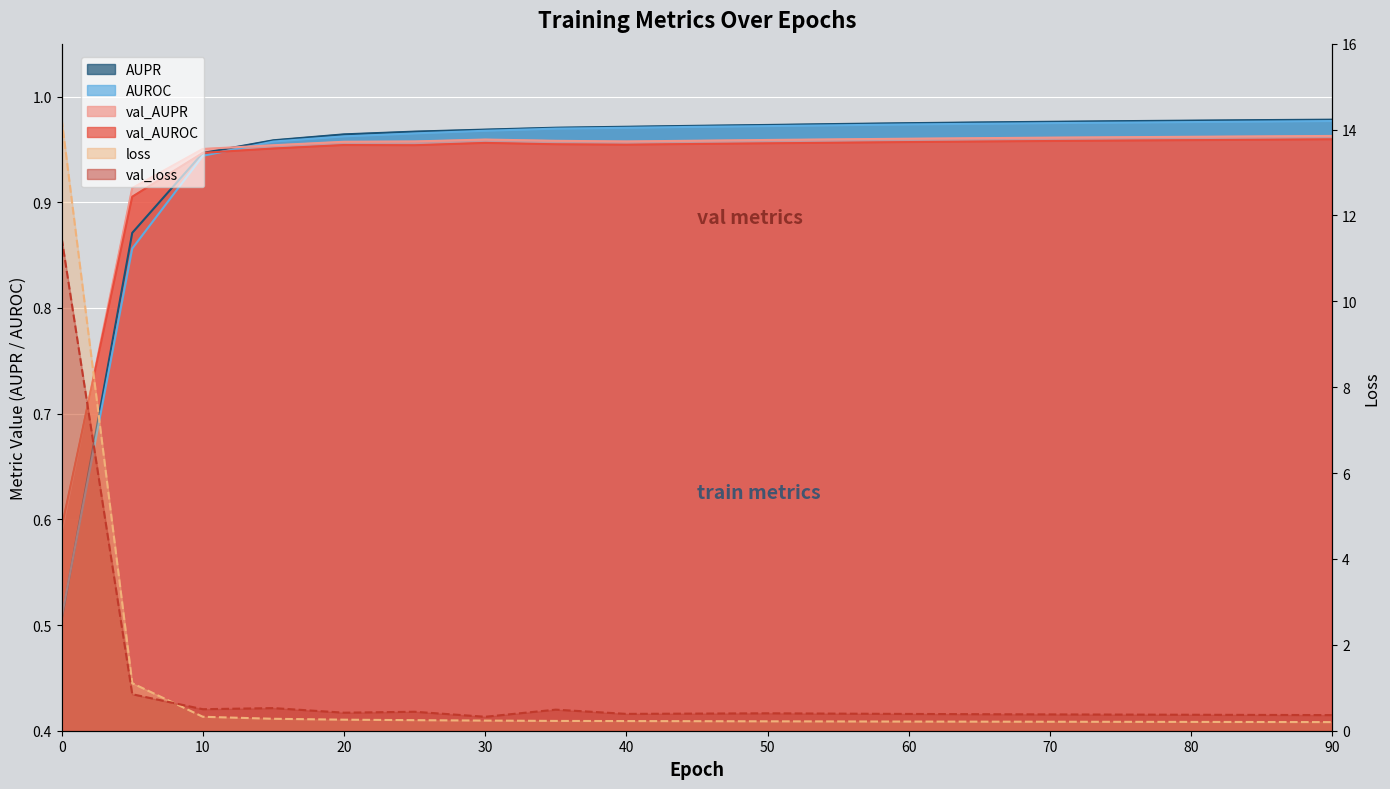

Reading left to right, what are all the values shown in this chart?

AUPR: 0=0.5	5=0.9	10=0.9	15=1.0	20=1.0	25=1.0	30=1.0	35=1.0	40=1.0	45=1.0	50=1.0	55=1.0	60=1.0	65=1.0	70=1.0	75=1.0	80=1.0	85=1.0	90=1.0
AUROC: 0=0.5	5=0.9	10=0.9	15=1.0	20=1.0	25=1.0	30=1.0	35=1.0	40=1.0	45=1.0	50=1.0	55=1.0	60=1.0	65=1.0	70=1.0	75=1.0	80=1.0	85=1.0	90=1.0
val_AUPR: 0=0.6	5=0.9	10=1.0	15=1.0	20=1.0	25=1.0	30=1.0	35=1.0	40=1.0	45=1.0	50=1.0	55=1.0	60=1.0	65=1.0	70=1.0	75=1.0	80=1.0	85=1.0	90=1.0
val_AUROC: 0=0.6	5=0.9	10=0.9	15=1.0	20=1.0	25=1.0	30=1.0	35=1.0	40=1.0	45=1.0	50=1.0	55=1.0	60=1.0	65=1.0	70=1.0	75=1.0	80=1.0	85=1.0	90=1.0
loss: 0=14.2	5=1.1	10=0.3	15=0.3	20=0.3	25=0.2	30=0.2	35=0.2	40=0.2	45=0.2	50=0.2	55=0.2	60=0.2	65=0.2	70=0.2	75=0.2	80=0.2	85=0.2	90=0.2
val_loss: 0=11.5	5=0.8	10=0.5	15=0.5	20=0.4	25=0.4	30=0.3	35=0.5	40=0.4	45=0.4	50=0.4	55=0.4	60=0.4	65=0.4	70=0.4	75=0.4	80=0.4	85=0.4	90=0.4